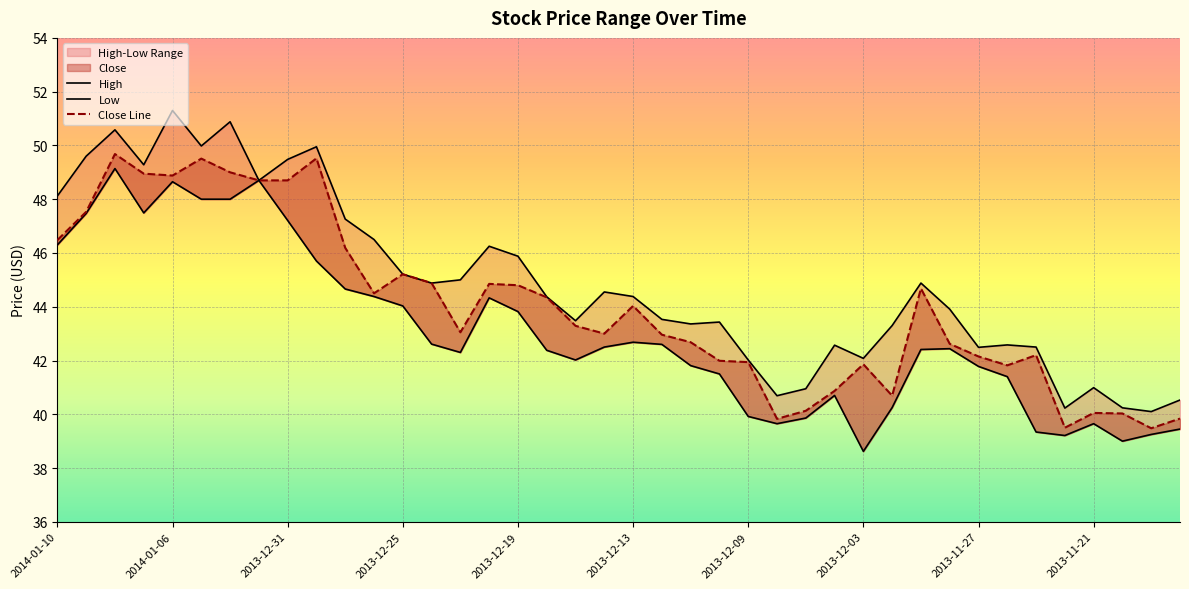

Where does the High series first go above 44?

2014-01-10